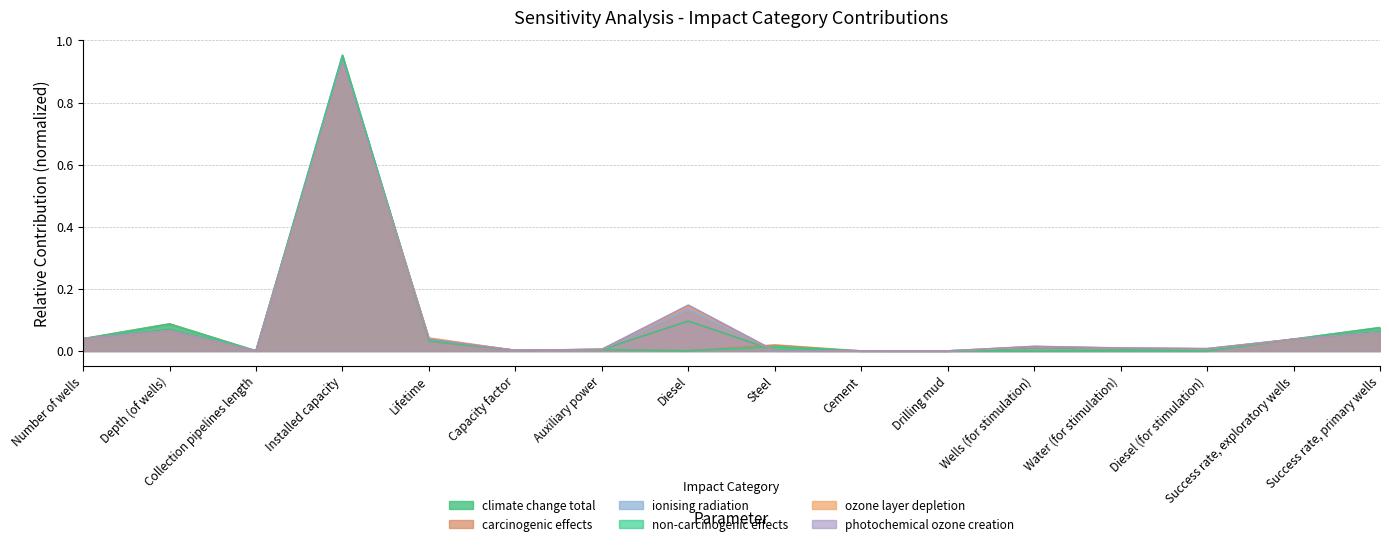

The value of ozone layer depletion at Water (for stimulation) is 0.0. True or false?

False